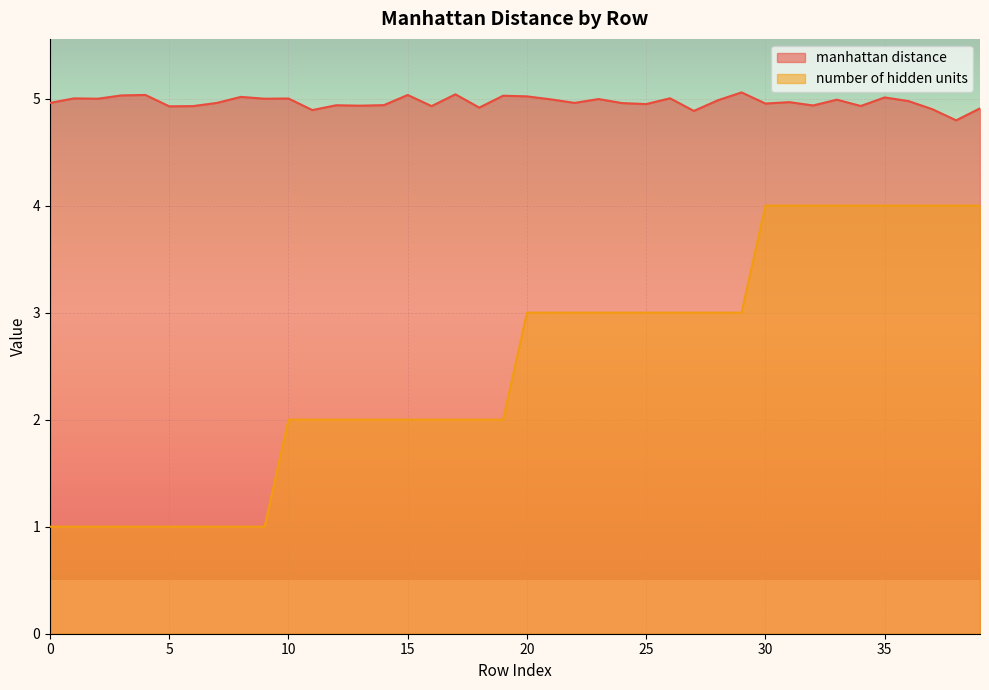

How many series are shown in this chart?

2